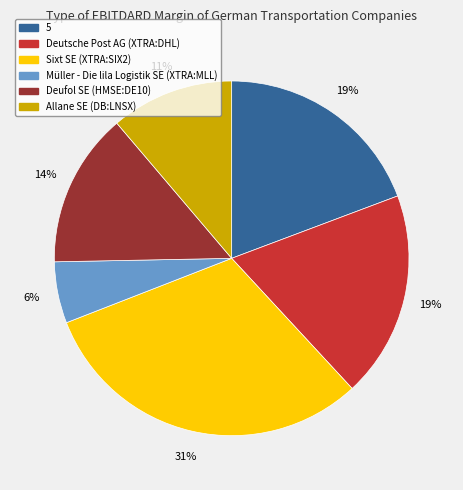

How many segments does this pie chart have?

6